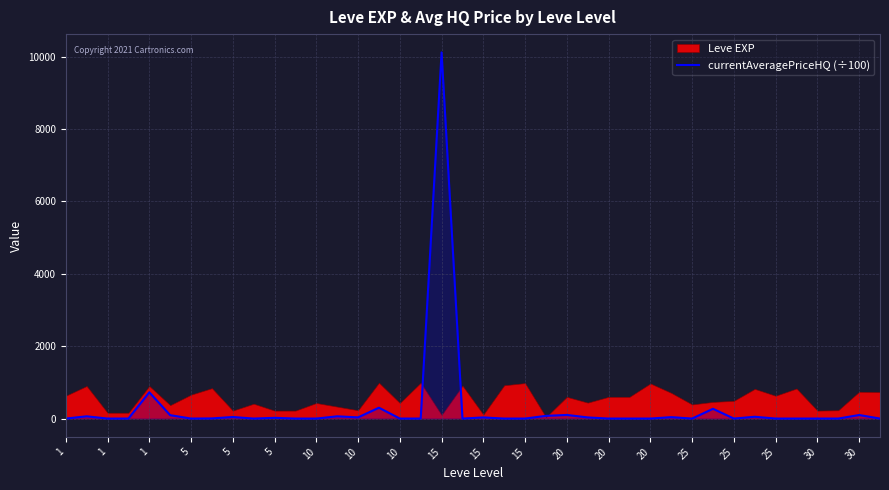

How many lines are shown in the chart?

1